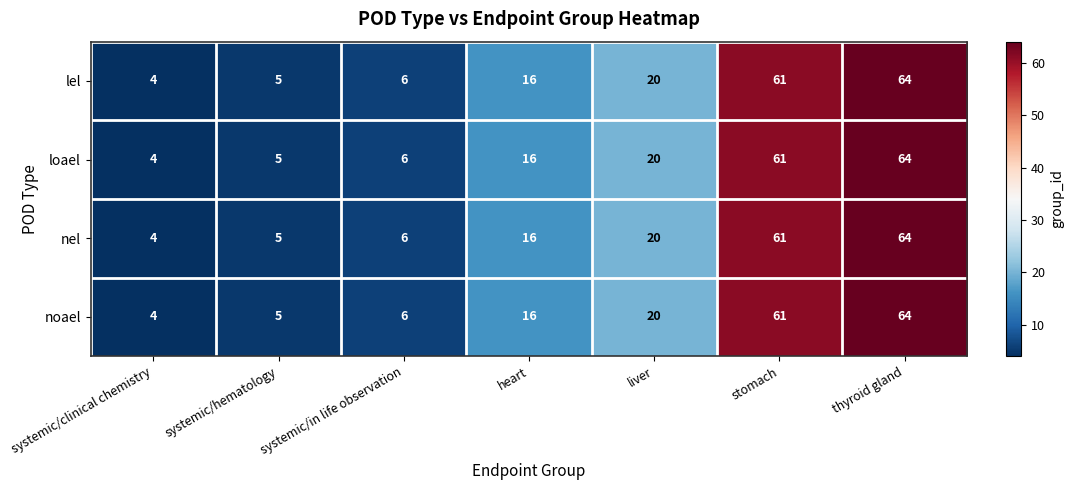

At which category is the sum across all series the highest?

thyroid gland